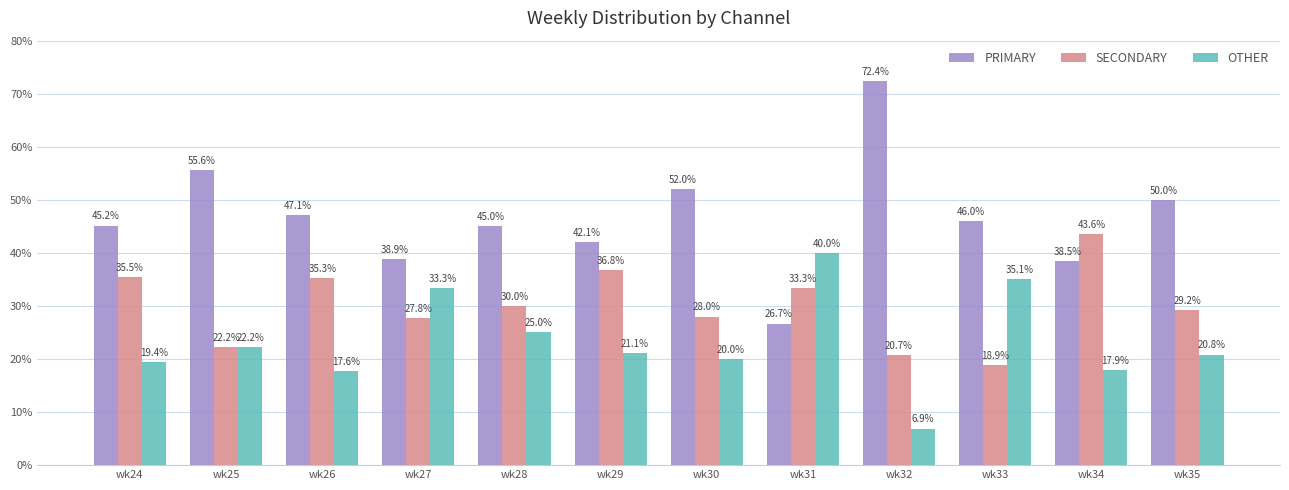

What are all the series names shown in the legend?

PRIMARY, SECONDARY, OTHER